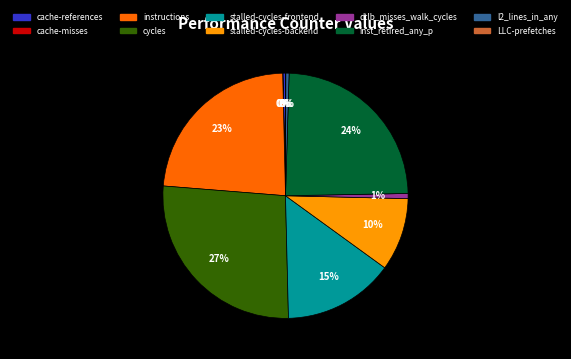

To the nearest percent, what is the average slice percentage?

10%